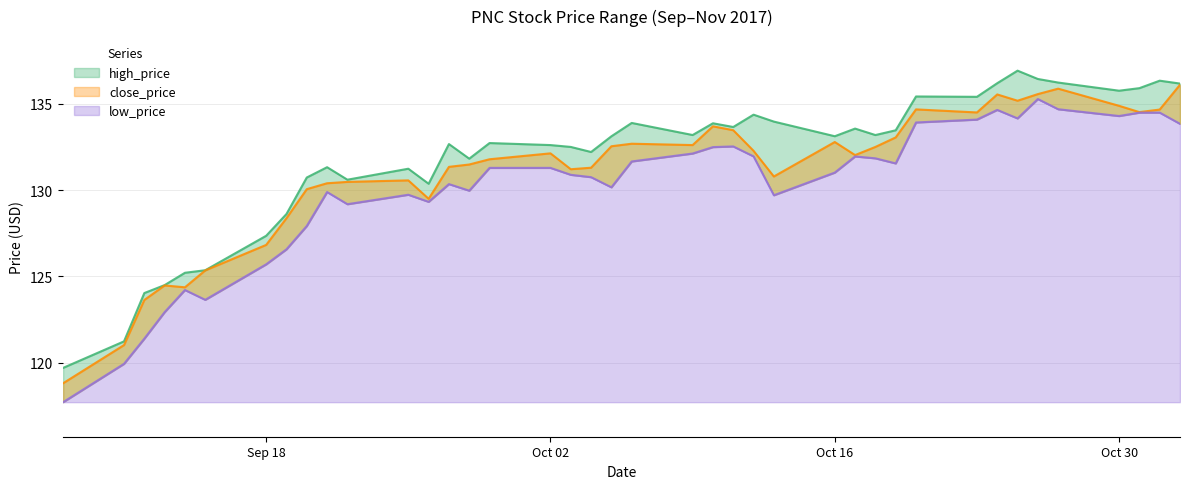

What position from the left is 2017-10-18?

29